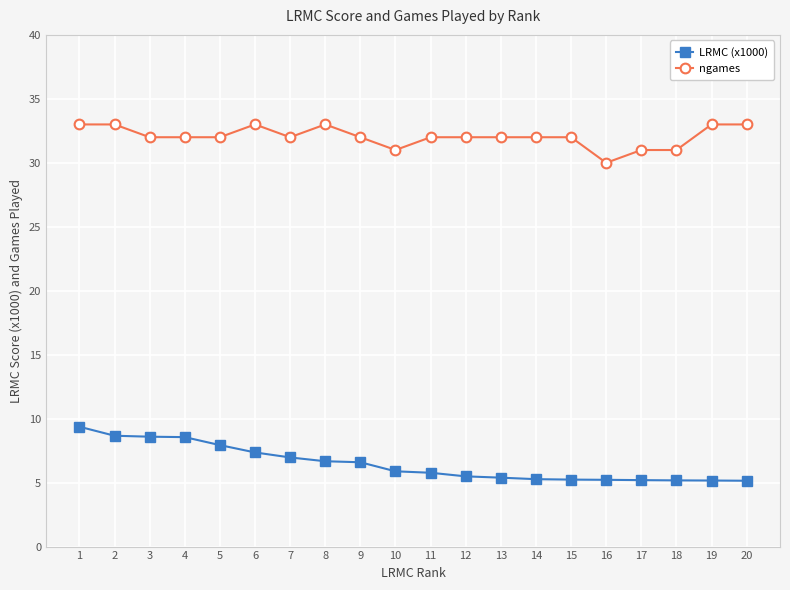

Which series has the largest total across all categories?

ngames